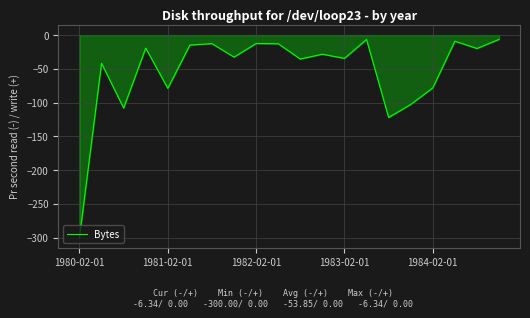

What is the smallest value displayed?

-300.0